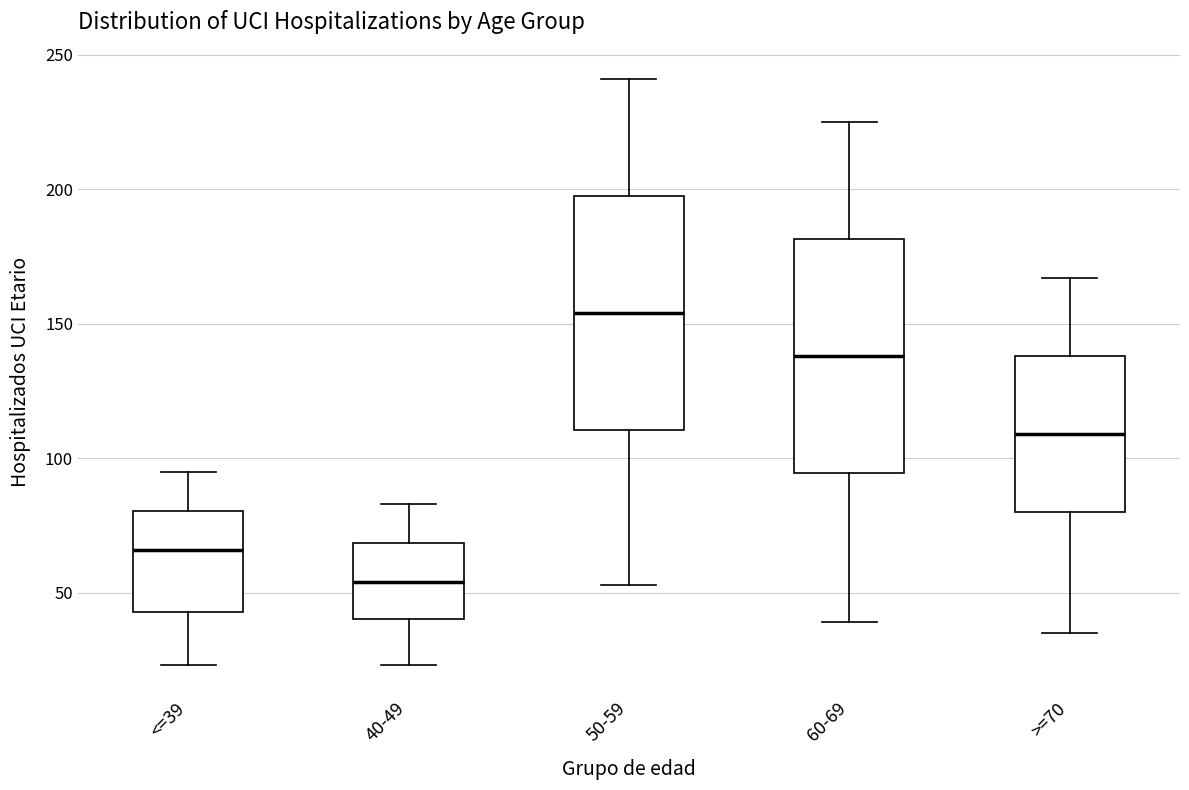

Which box's median line is the lowest?

40-49